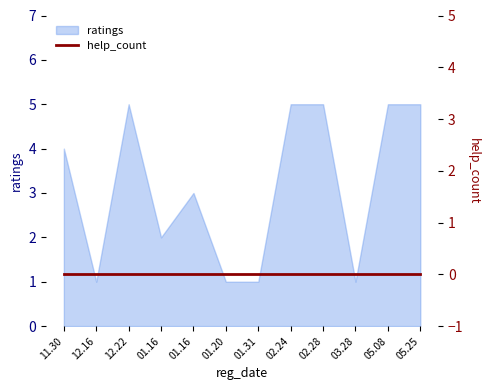

At which category does the data reach its first local valley?

12.16